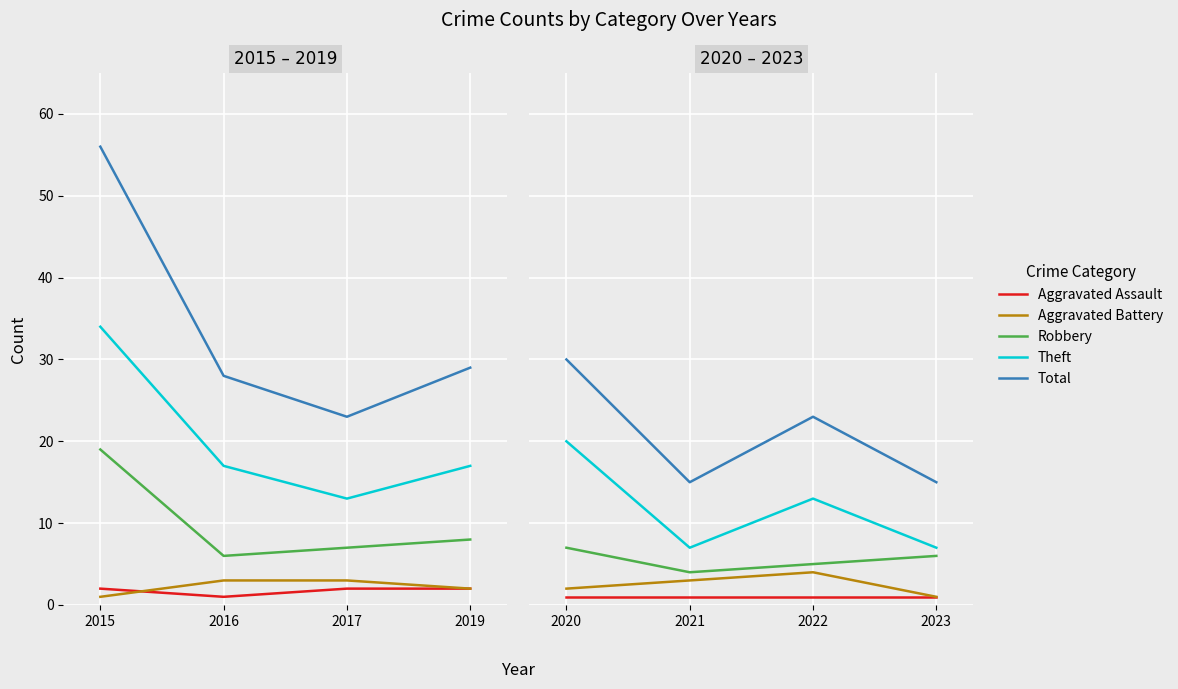

Which category has the highest value across all series?

2020